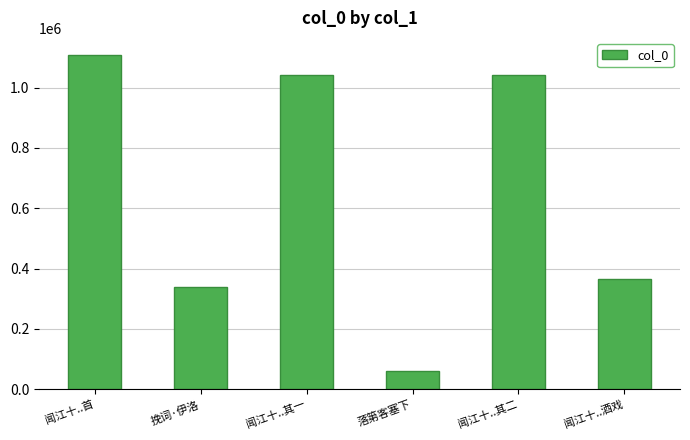

What is the change in value from 落第客塞下 to 闻江十..酒戏?

+305929